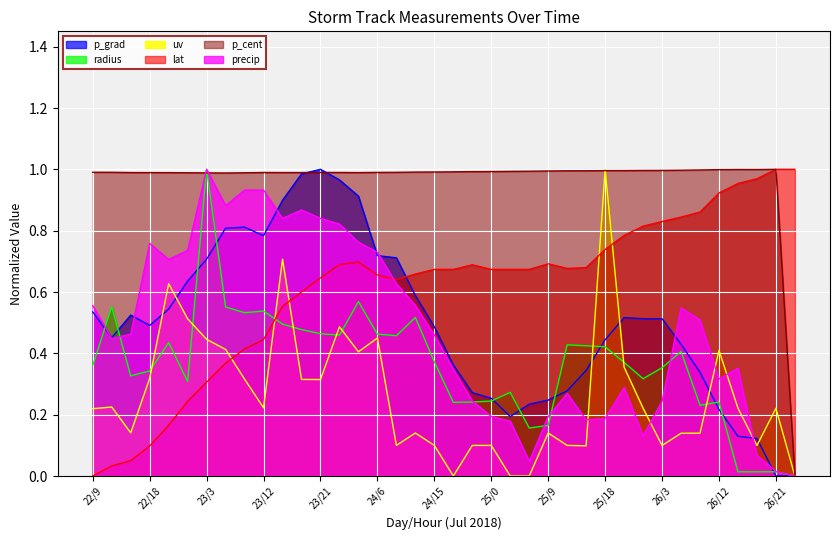

Reading left to right, what are all the values shown in this chart?

p_grad: 0.5	0.5	0.5	0.5	0.5	0.6	0.7	0.8	0.8	0.8	0.9	1.0	1.0	1.0	0.9	0.7	0.7	0.6	0.5	0.4	0.3	0.3	0.2	0.2	0.2	0.3	0.3	0.4	0.5	0.5	0.5	0.4	0.3	0.2	0.1	0.1	0.0	0.0
radius: 0.4	0.6	0.3	0.3	0.4	0.3	1.0	0.6	0.5	0.5	0.5	0.5	0.5	0.5	0.6	0.5	0.5	0.5	0.4	0.2	0.2	0.2	0.3	0.2	0.2	0.4	0.4	0.4	0.4	0.3	0.4	0.4	0.2	0.2	0.0	0.0	0.0	0.0
uv: 0.2	0.2	0.1	0.3	0.6	0.5	0.4	0.4	0.3	0.2	0.7	0.3	0.3	0.5	0.4	0.4	0.1	0.1	0.1	0.0	0.1	0.1	0.0	0.0	0.1	0.1	0.1	1.0	0.4	0.2	0.1	0.1	0.1	0.4	0.2	0.1	0.2	0.0
lat: 0.0	0.0	0.0	0.1	0.2	0.2	0.3	0.4	0.4	0.4	0.6	0.6	0.6	0.7	0.7	0.7	0.6	0.7	0.7	0.7	0.7	0.7	0.7	0.7	0.7	0.7	0.7	0.7	0.8	0.8	0.8	0.8	0.9	0.9	1.0	1.0	1.0	1.0
p_cent: 1.0	1.0	1.0	1.0	1.0	1.0	1.0	1.0	1.0	1.0	1.0	1.0	1.0	1.0	1.0	1.0	1.0	1.0	1.0	1.0	1.0	1.0	1.0	1.0	1.0	1.0	1.0	1.0	1.0	1.0	1.0	1.0	1.0	1.0	1.0	1.0	1.0	0.0
precip: 0.6	0.4	0.5	0.8	0.7	0.7	1.0	0.9	0.9	0.9	0.8	0.9	0.8	0.8	0.8	0.7	0.6	0.6	0.5	0.3	0.2	0.2	0.2	0.0	0.2	0.3	0.2	0.2	0.3	0.1	0.2	0.5	0.5	0.3	0.4	0.1	0.0	0.0